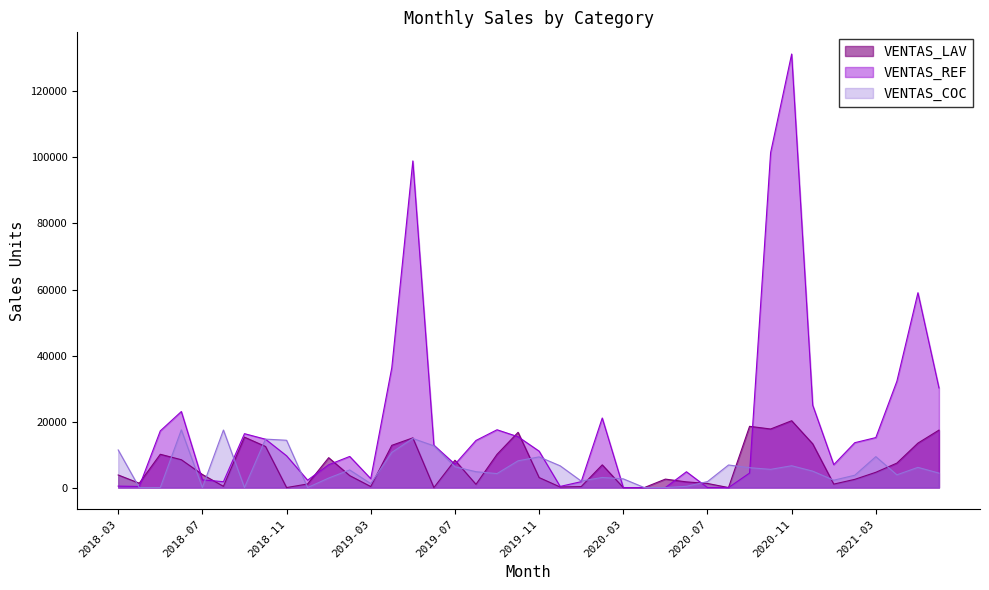

The value of VENTAS_COC at 2020-02 is 1751. True or false?

False